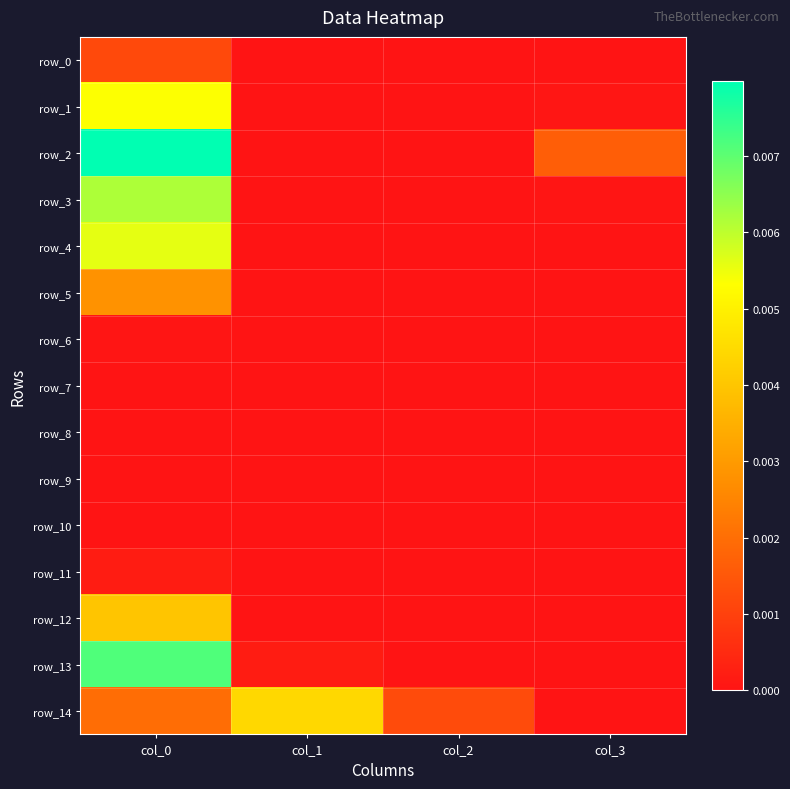

The row_14 series shows 0.0 at col_2. True or false?

False